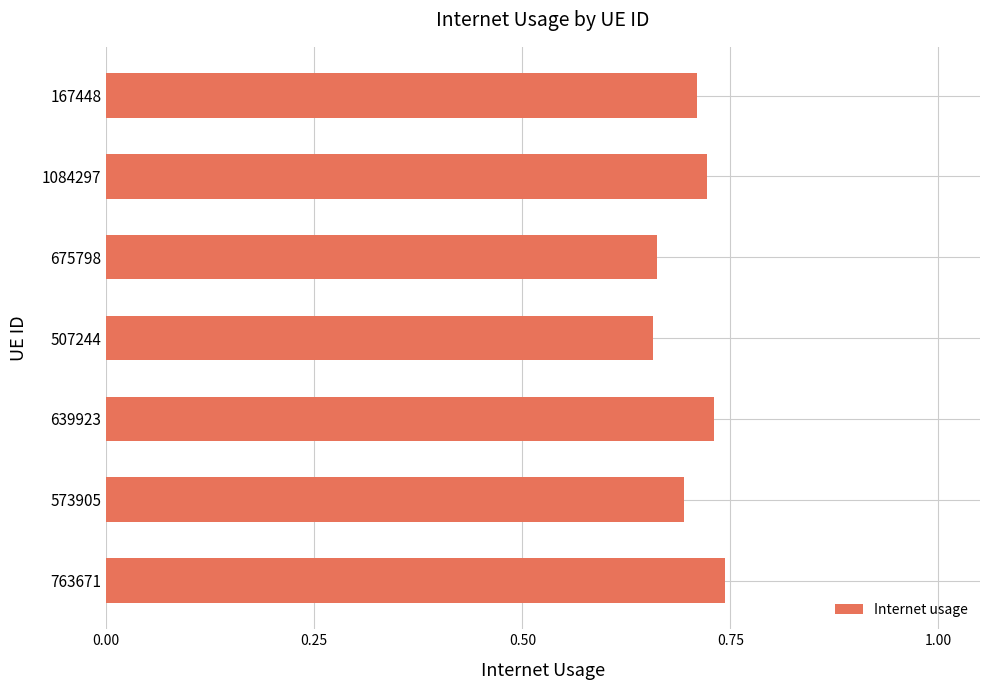

What is the difference between the second highest and minimum values?

0.1